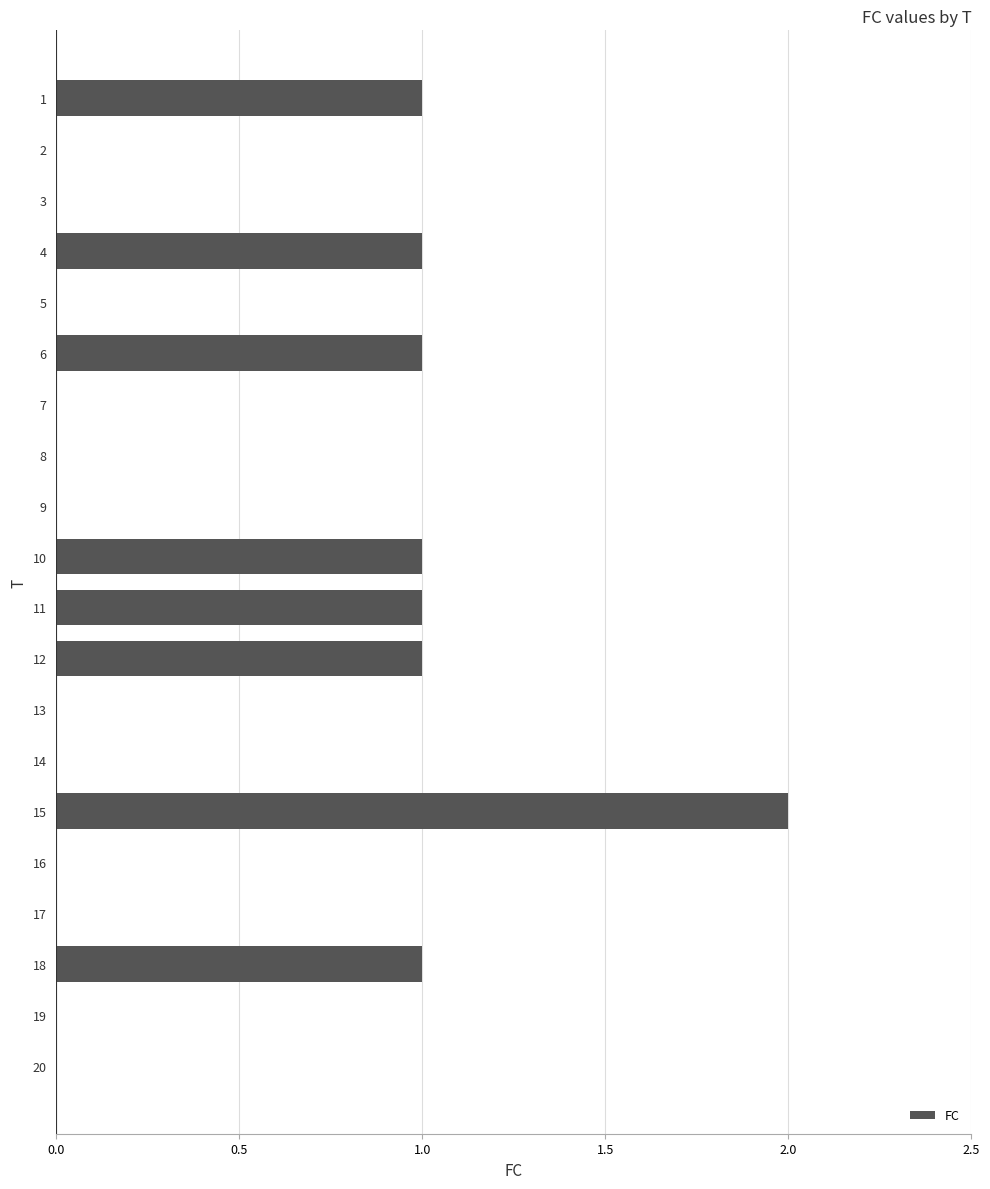

Is it true that the value at 7 is -1?

False